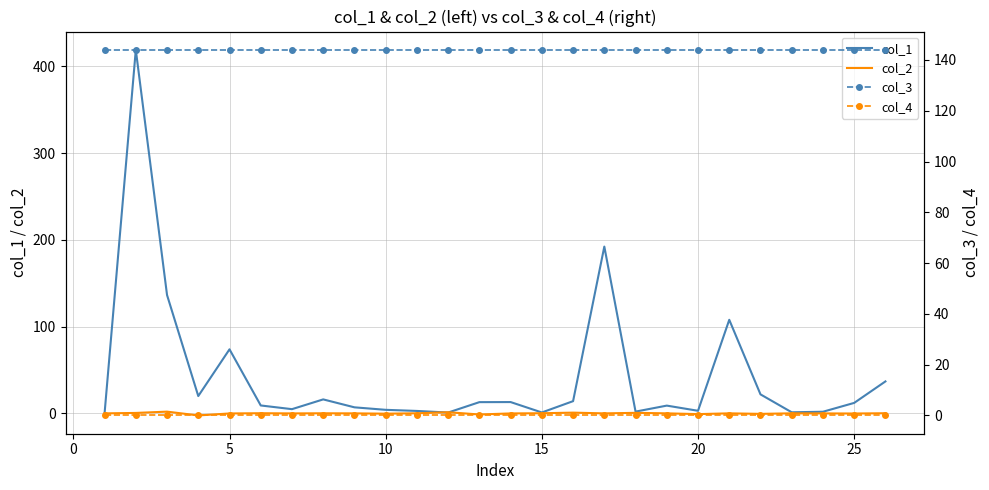

How many lines are shown in the chart?

4